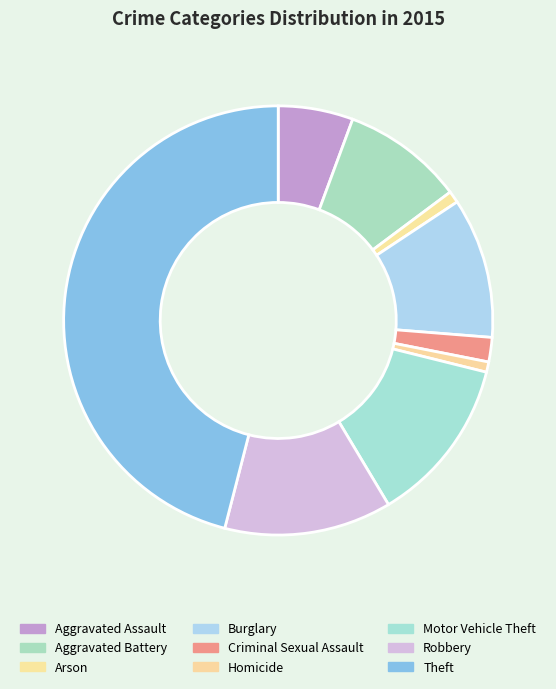

To the nearest percent, what percentage of the pie is Motor Vehicle Theft?

13%